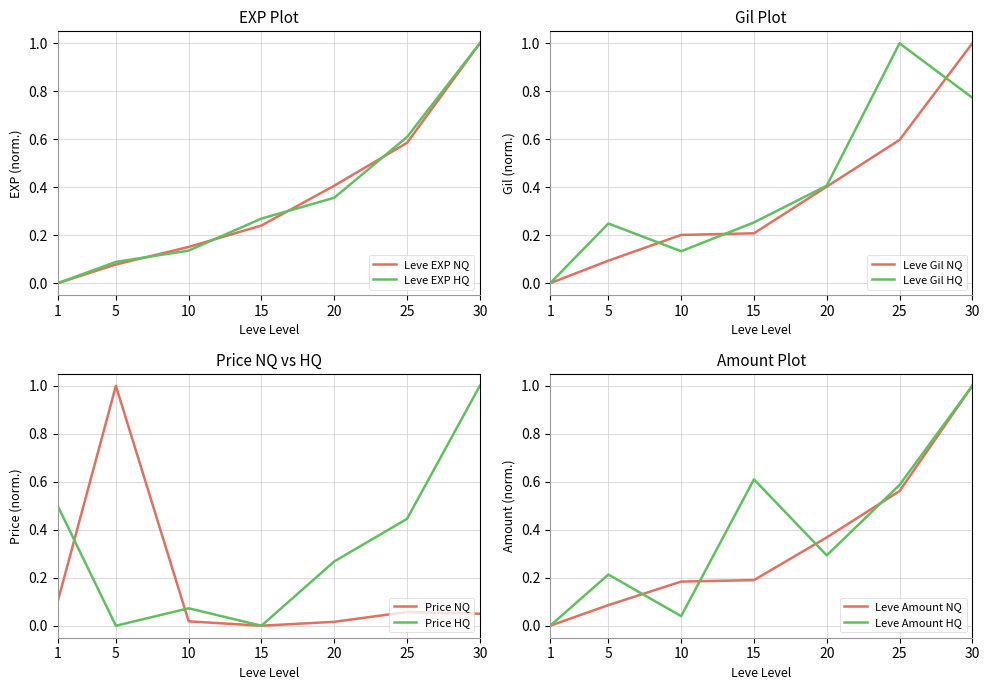

The value of Leve Gil NQ at 5 is 0.2. True or false?

False